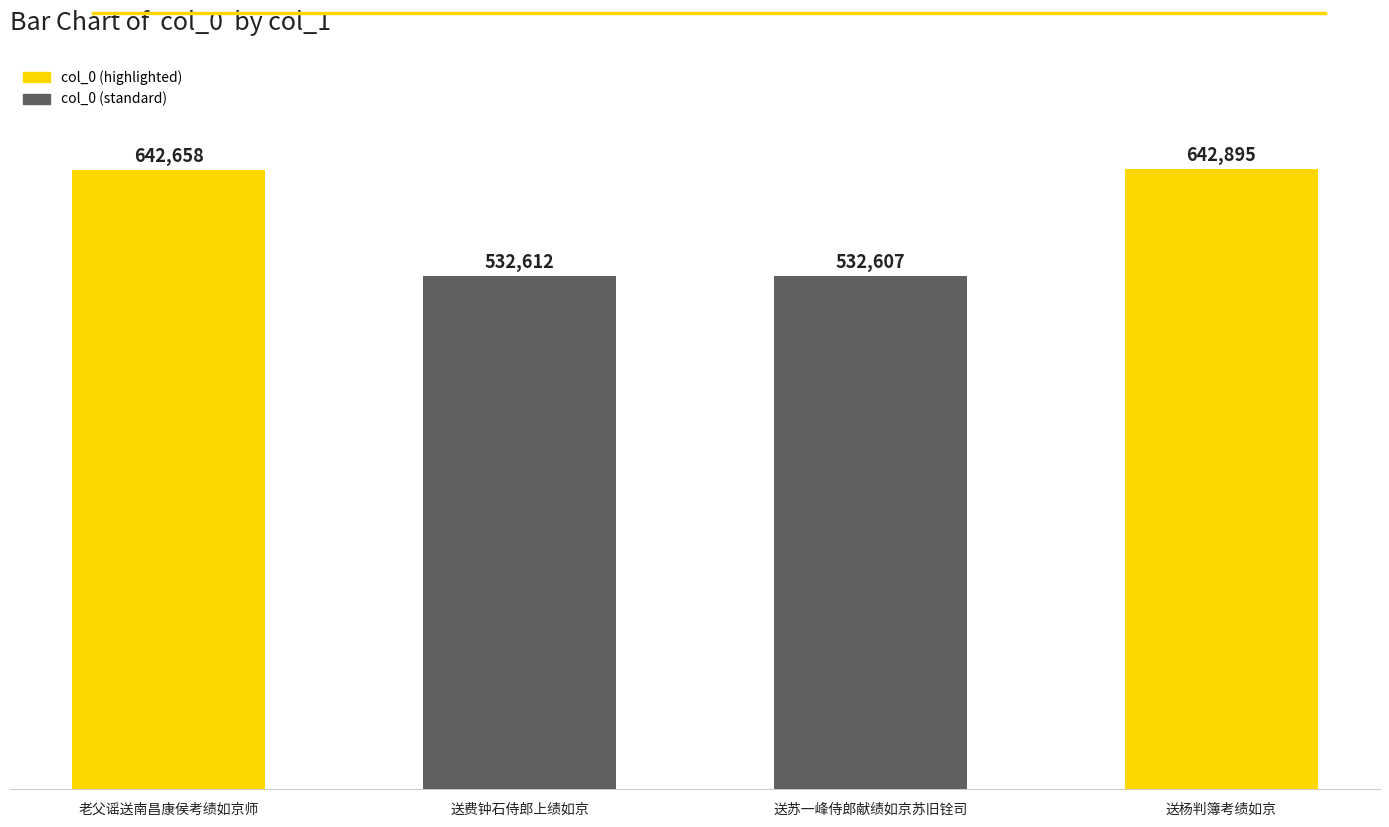

Rank the categories by value from highest to lowest.

送杨判簿考绩如京, 老父谣送南昌康侯考绩如京师, 送费钟石侍郎上绩如京, 送苏一峰侍郎献绩如京苏旧铨司